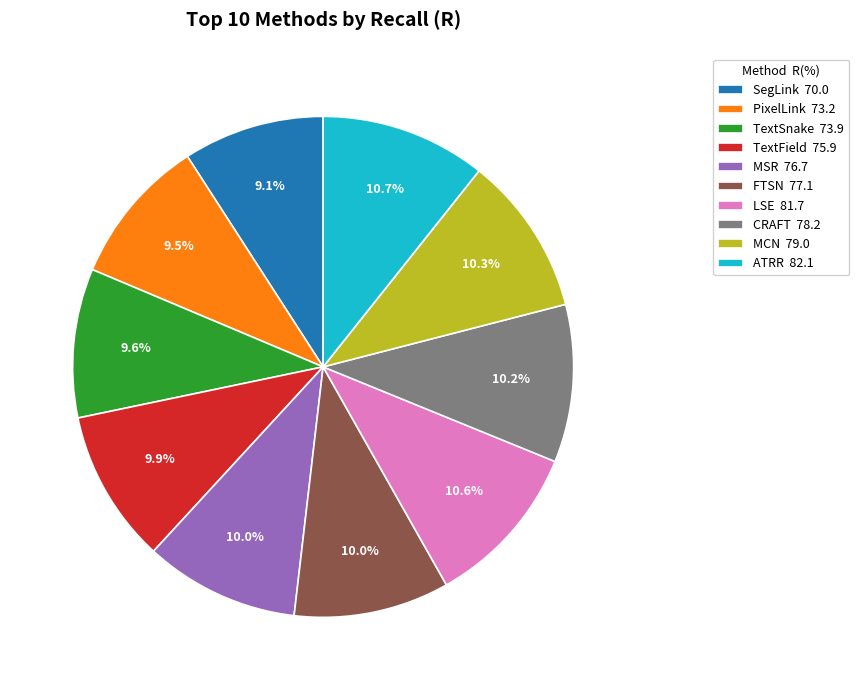

Does any single category account for the majority?

No